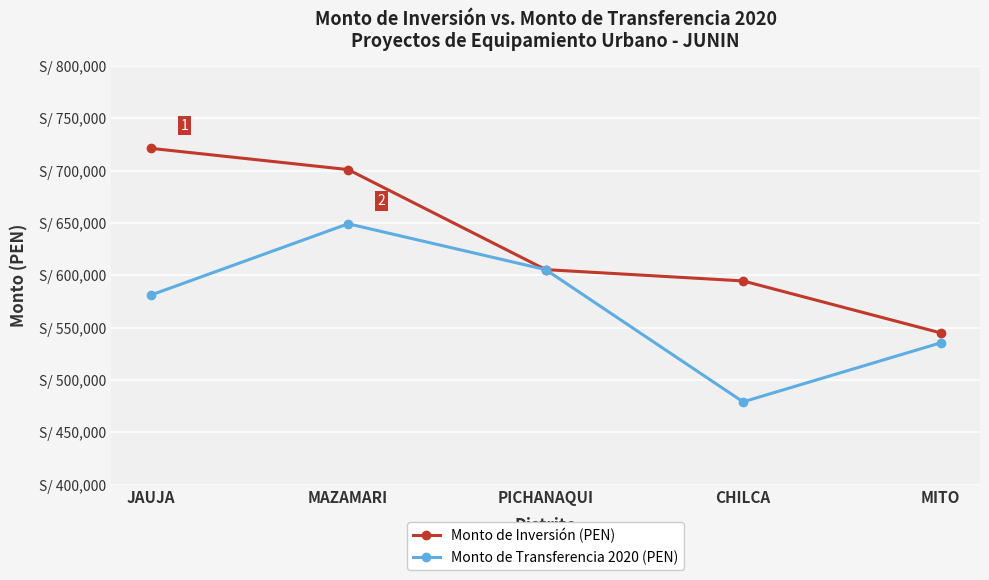

What are all the series names shown in the legend?

Monto de Inversión (PEN), Monto de Transferencia 2020 (PEN)